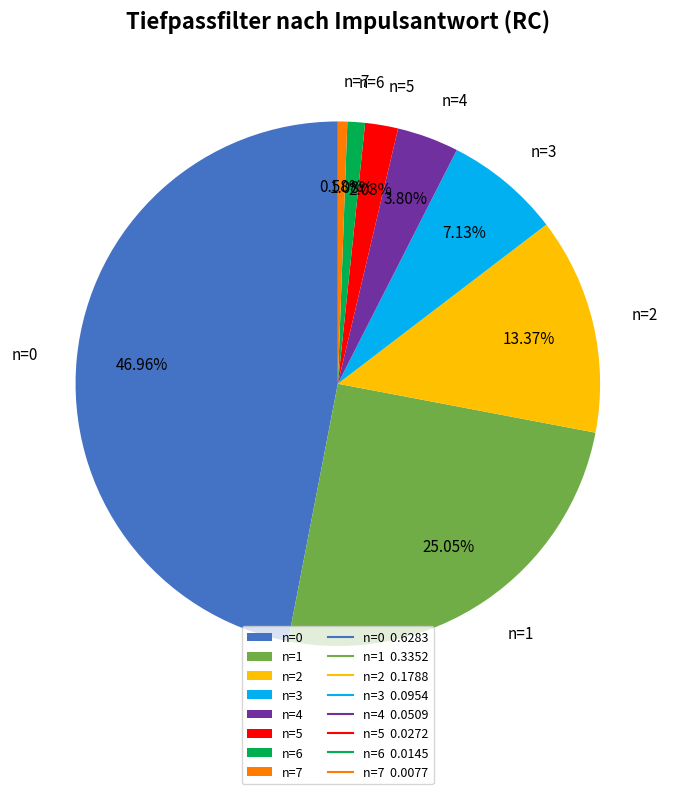

True or false: n=3 accounts for 18% of the total.

False